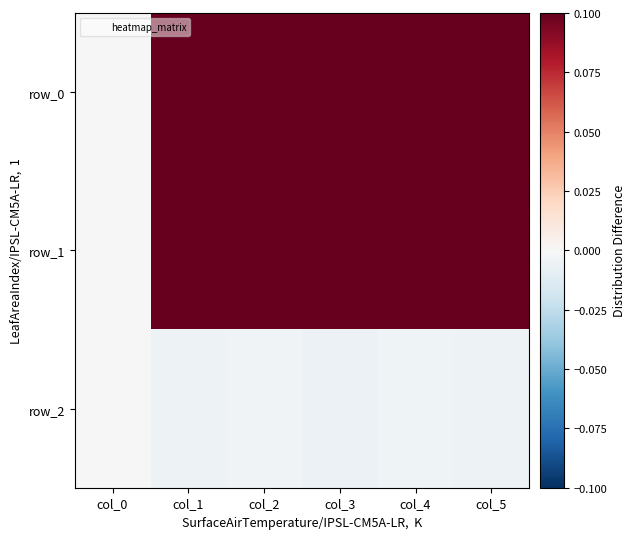

Which series has the largest total across all categories?

row_0